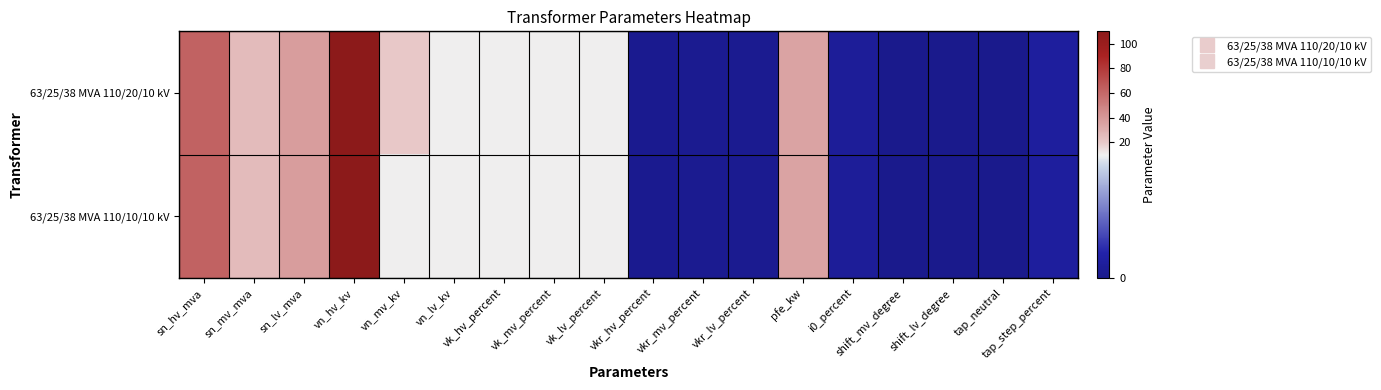

Rank the series by their maximum value, from lowest to highest.

63/25/38 MVA 110/20/10 kV, 63/25/38 MVA 110/10/10 kV